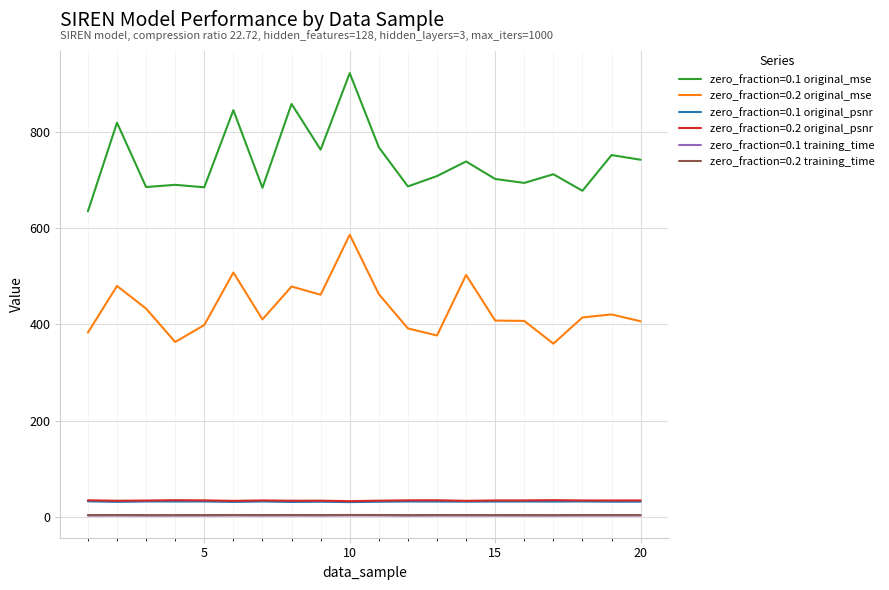

True or false: zero_fraction=0.2 training_time and zero_fraction=0.2 original_mse cross at least once.

False